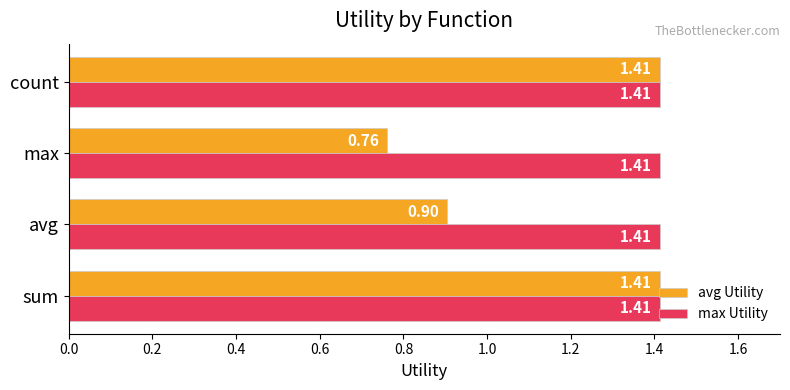

List the series in order of their overall mean, lowest first.

avg Utility, max Utility